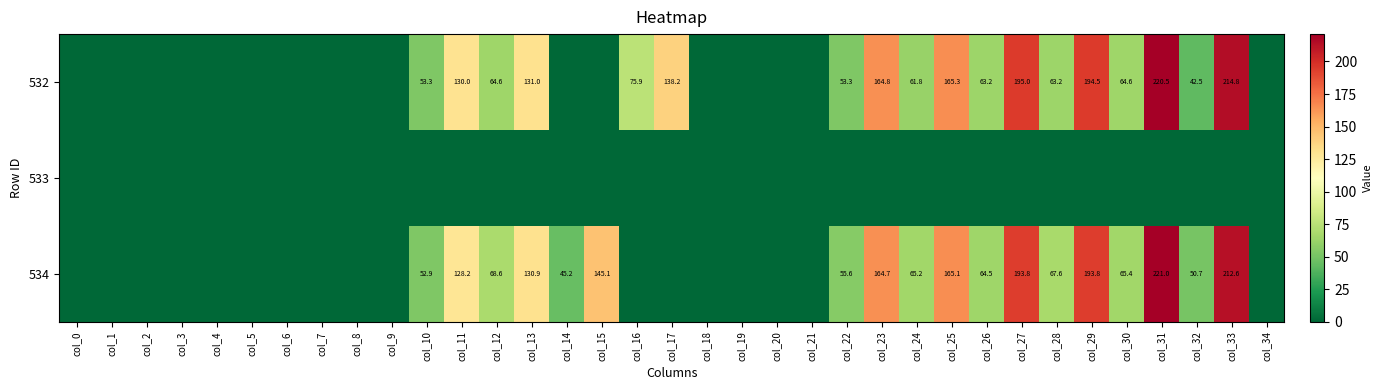

At how many categories does at least one series exceed 54?

17